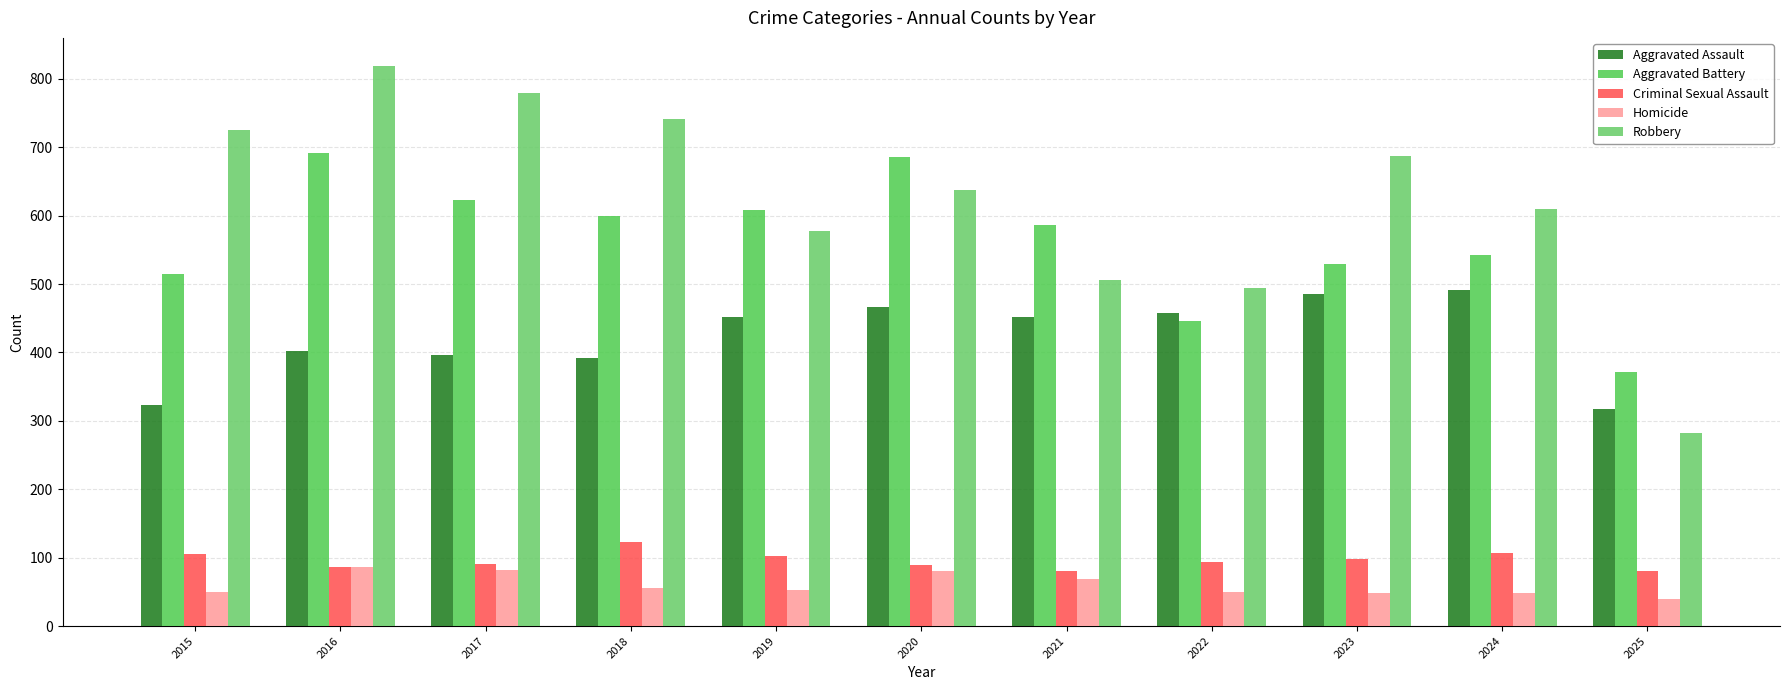

List the labels in order of Aggravated Assault value, smallest first.

2025, 2015, 2018, 2017, 2016, 2019, 2021, 2022, 2020, 2023, 2024